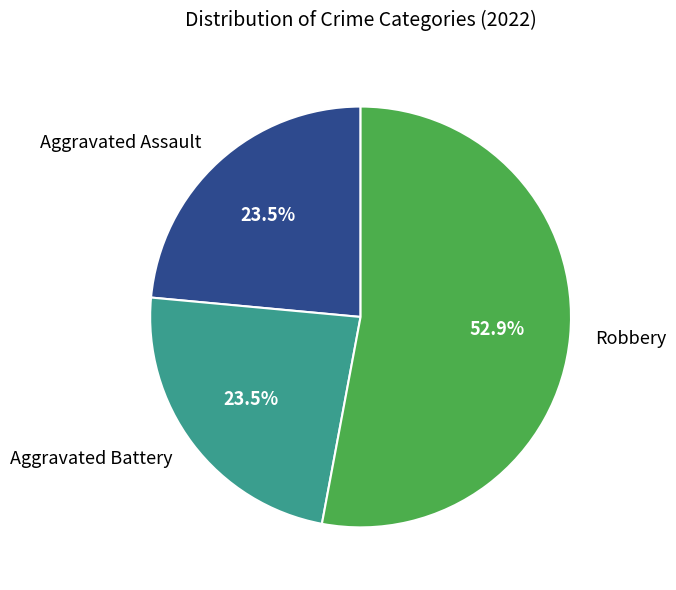

How many slices are in this pie chart?

3